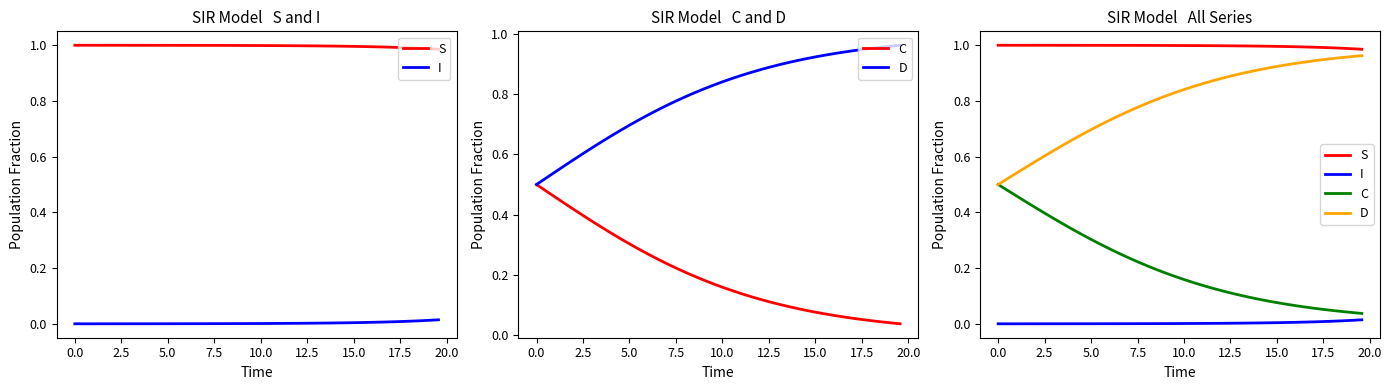

Count the number of categories in the chart.

40